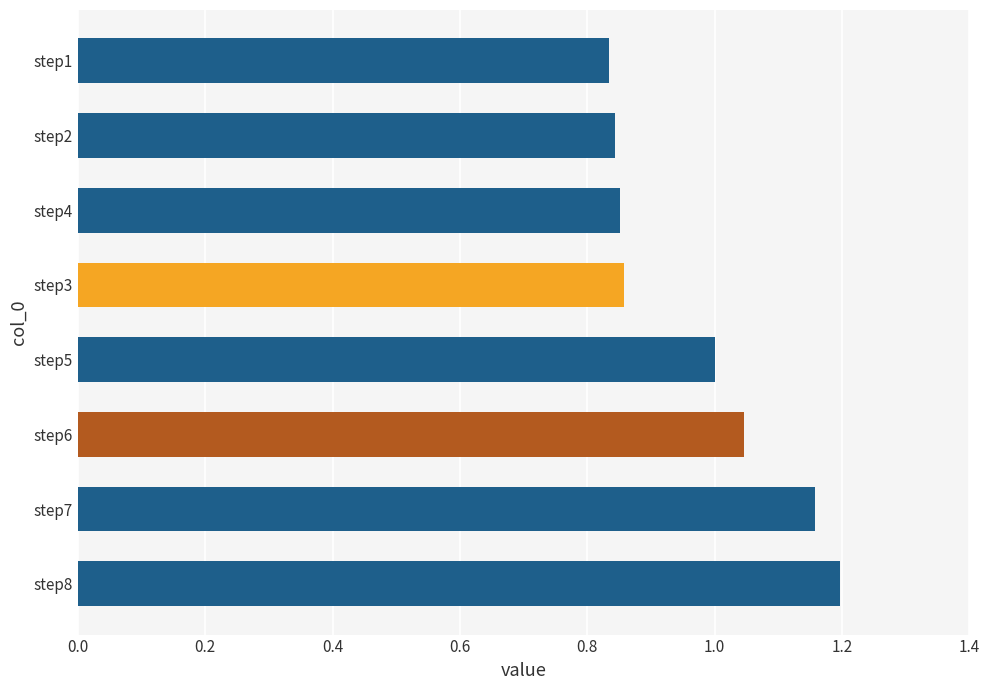

At which category does the chart reach its peak across all series?

step8